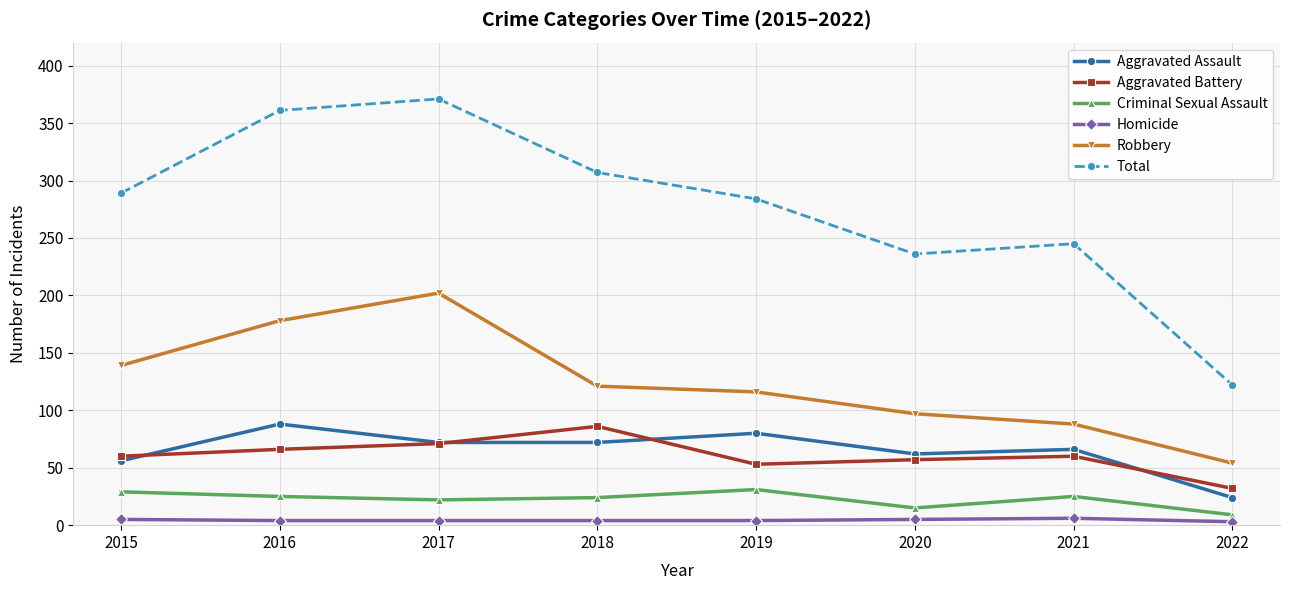

Which series has the widest spread of values?

Total